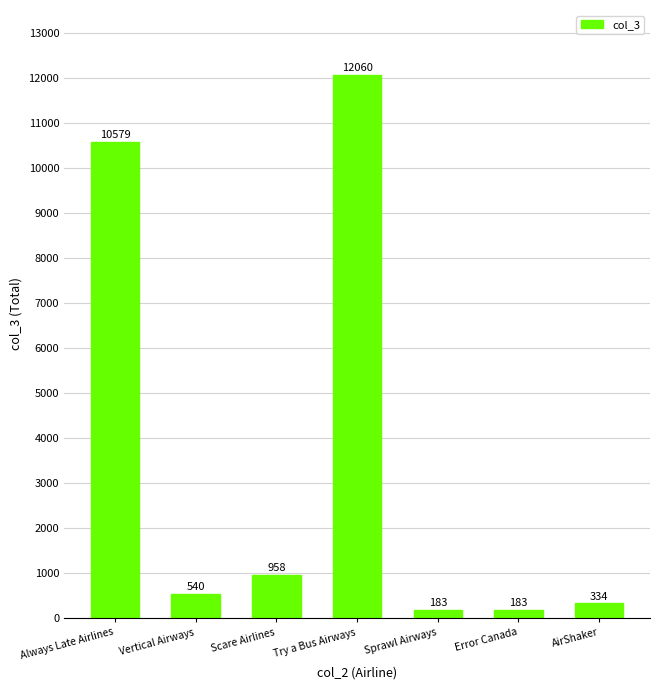

The value at Sprawl Airways is 183. True or false?

True